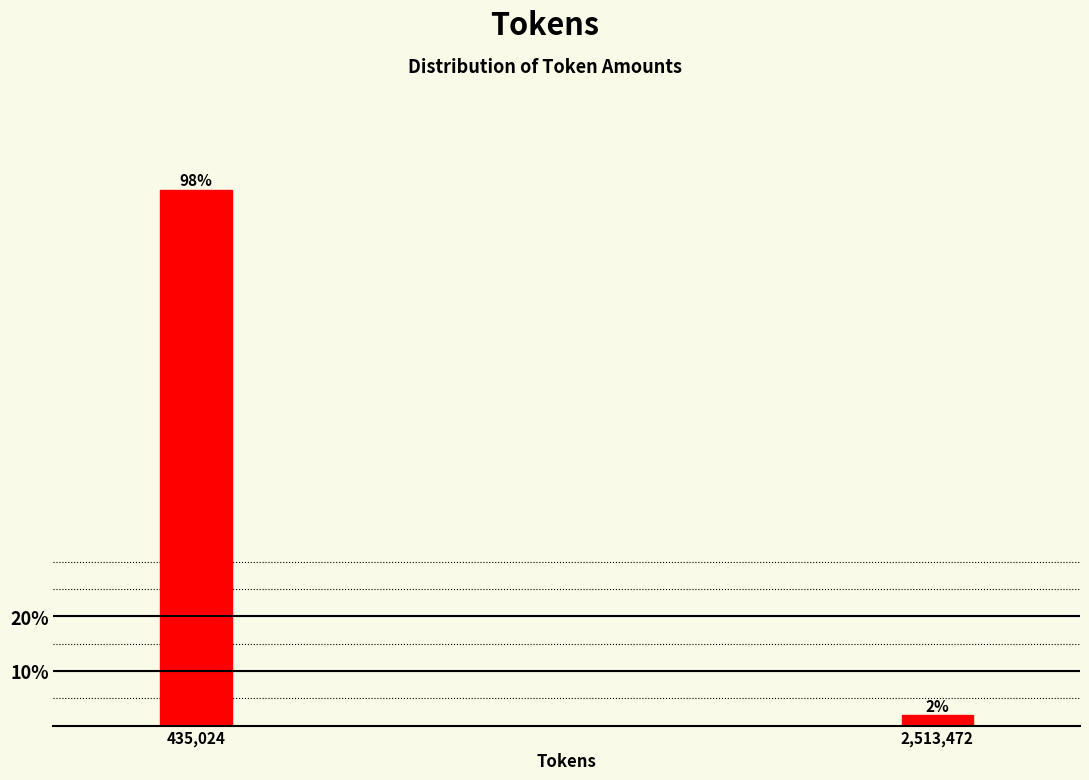

List the labels in order of value, largest first.

435,024, 2,513,472